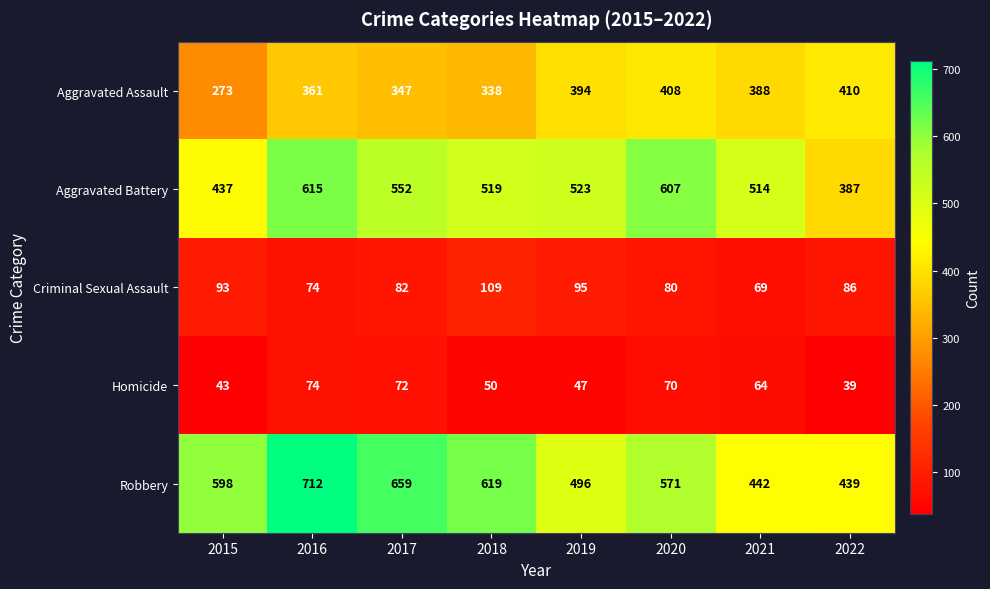

What is the difference between the maximum and second lowest values in the Aggravated Battery series?

178